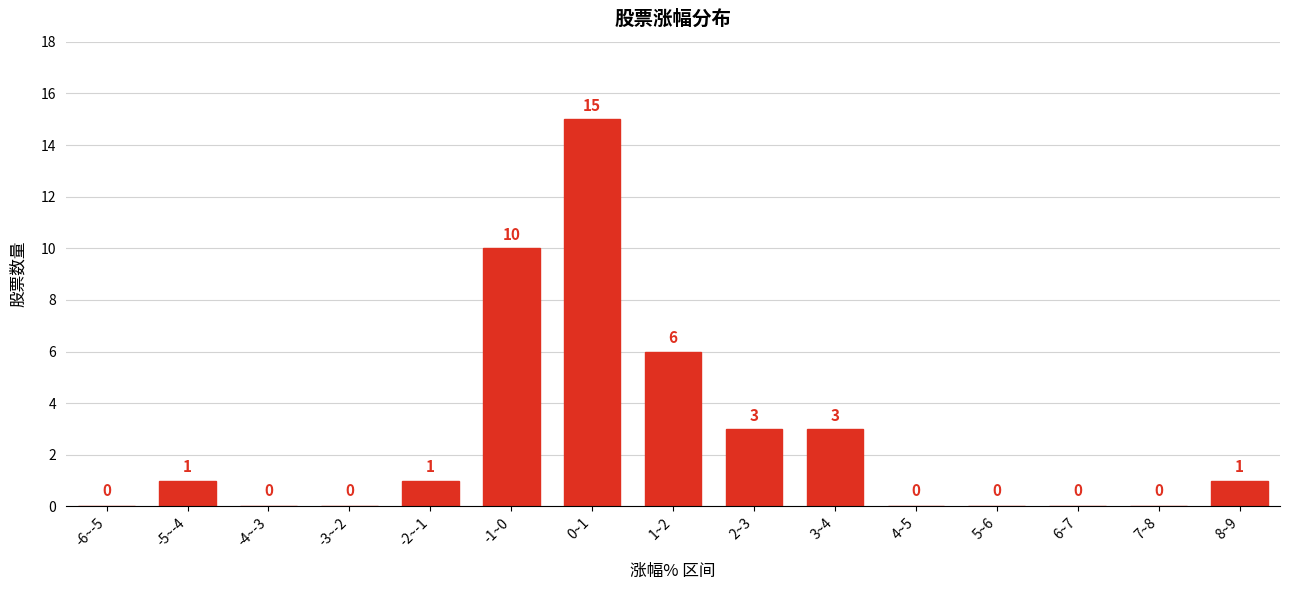

Reading left to right, extract all data points from this chart.

-6~-5=0	-5~-4=1	-4~-3=0	-3~-2=0	-2~-1=1	-1~0=10	0~1=15	1~2=6	2~3=3	3~4=3	4~5=0	5~6=0	6~7=0	7~8=0	8~9=1